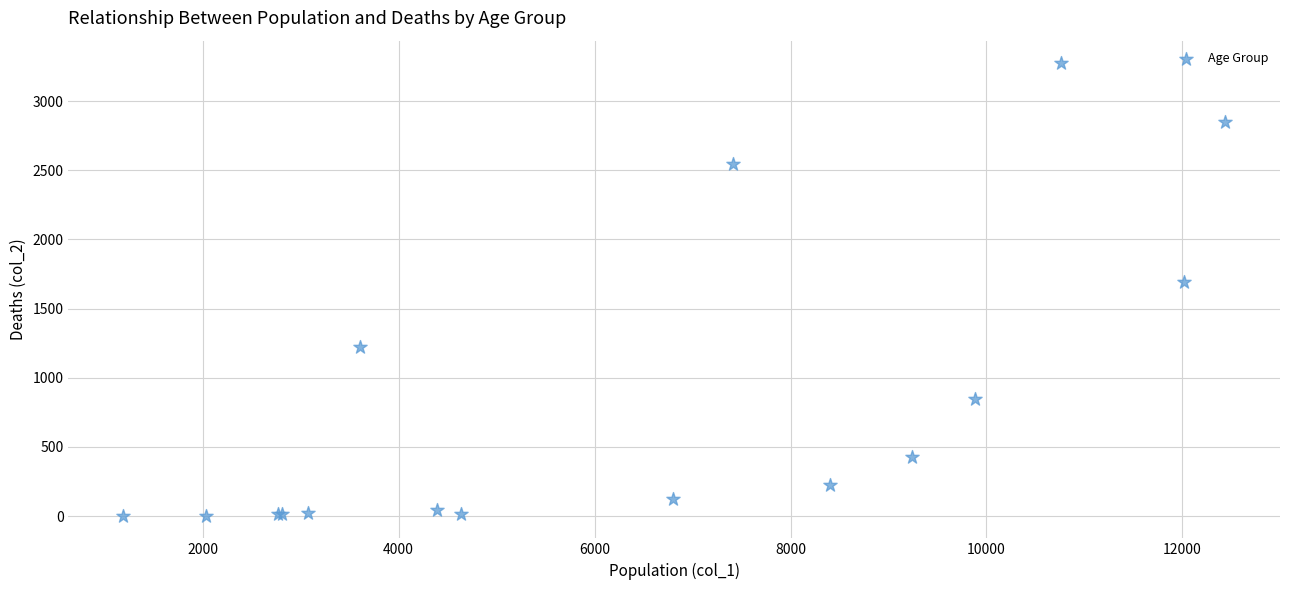

What Y value in the scatter plot is closest to 1638?

1690